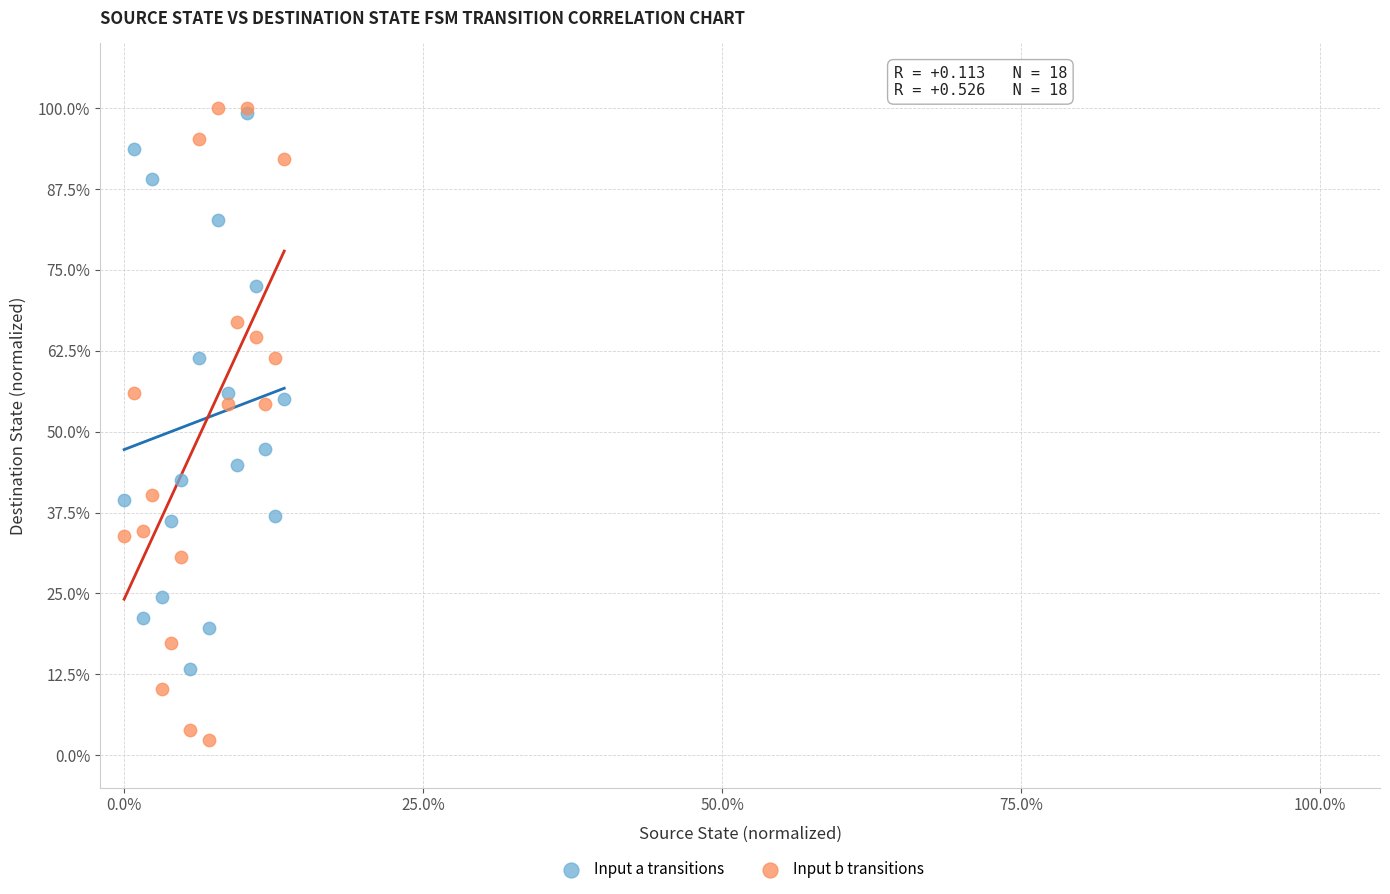

What are all the series names shown in the legend?

Input a transitions, Input b transitions